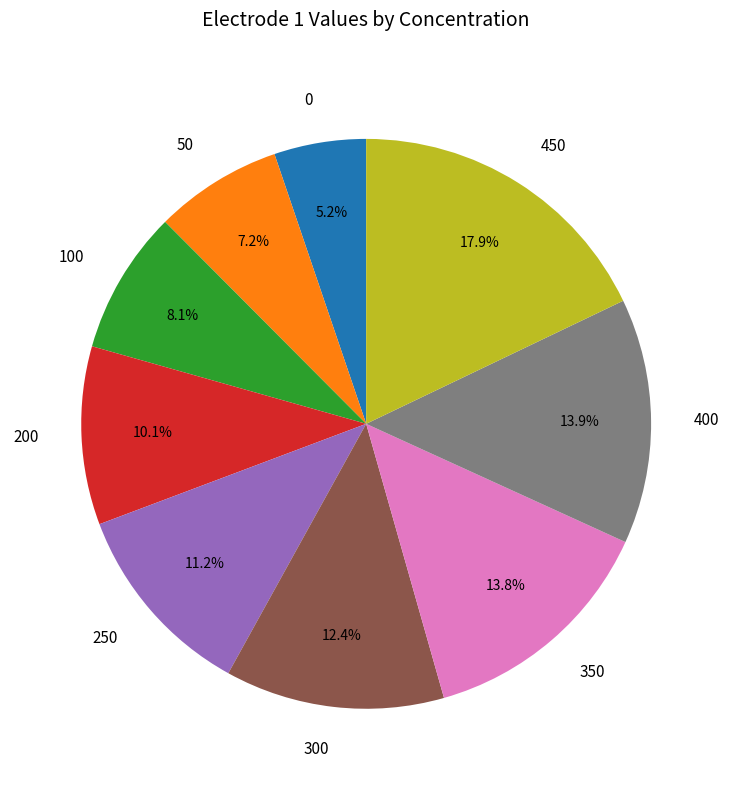

True or false: 400 accounts for 26% of the total.

False